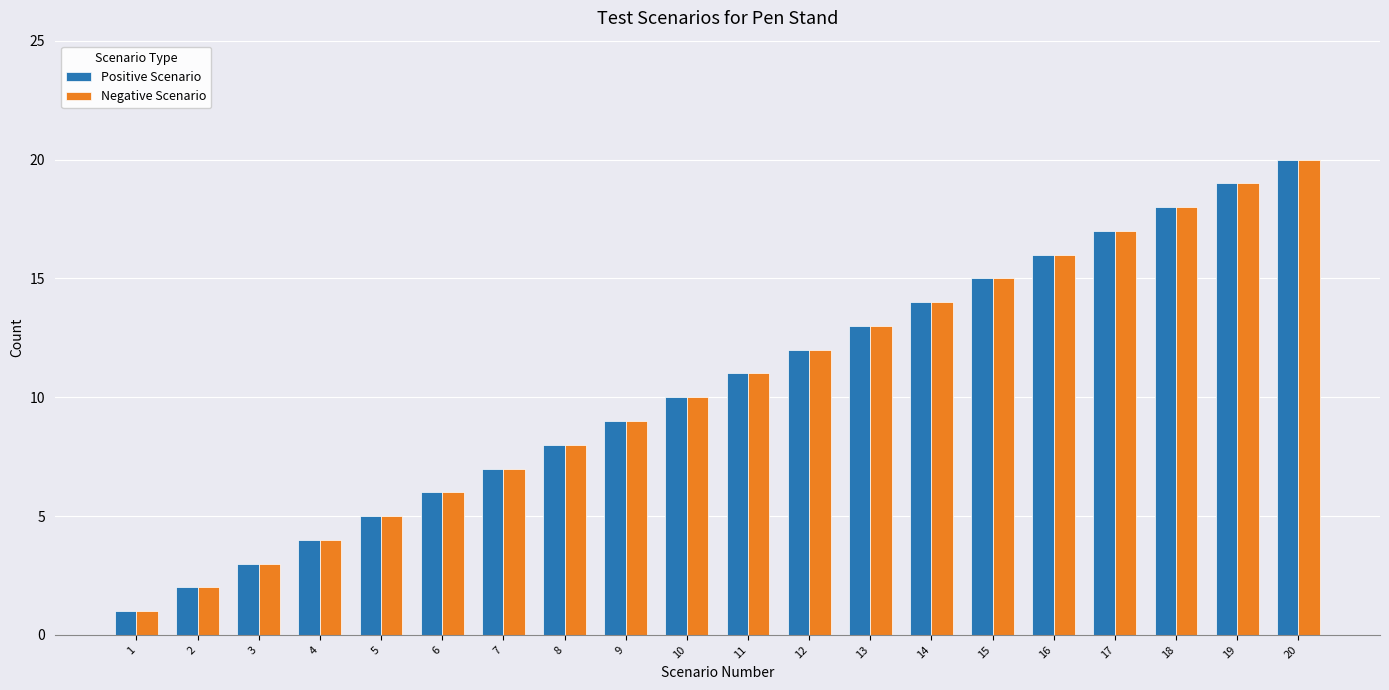

What is the value of the Positive Scenario bar at the 5th from the left?

5